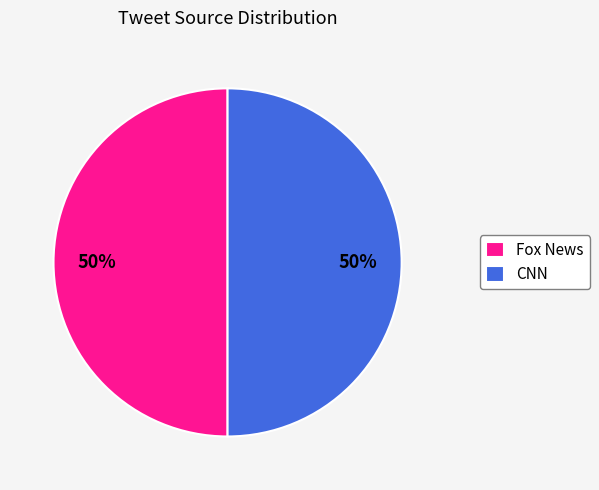

True or false: Fox News accounts for 5% of the total.

False